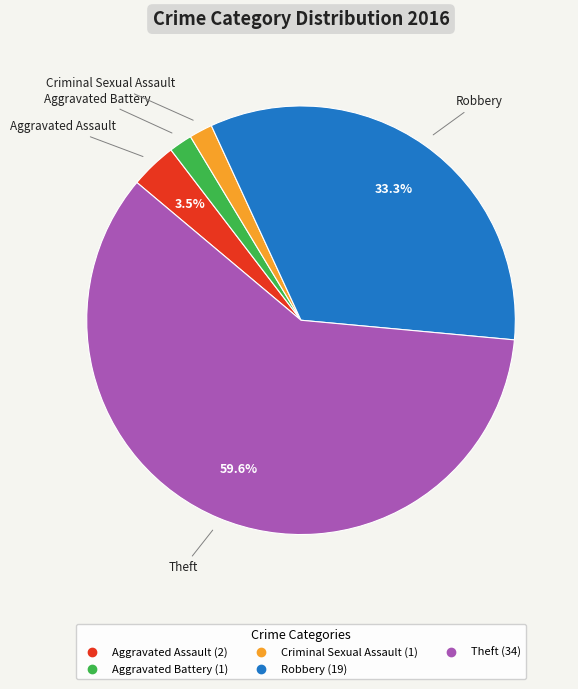

Do Aggravated Battery and Aggravated Assault together represent more than half of the pie?

No